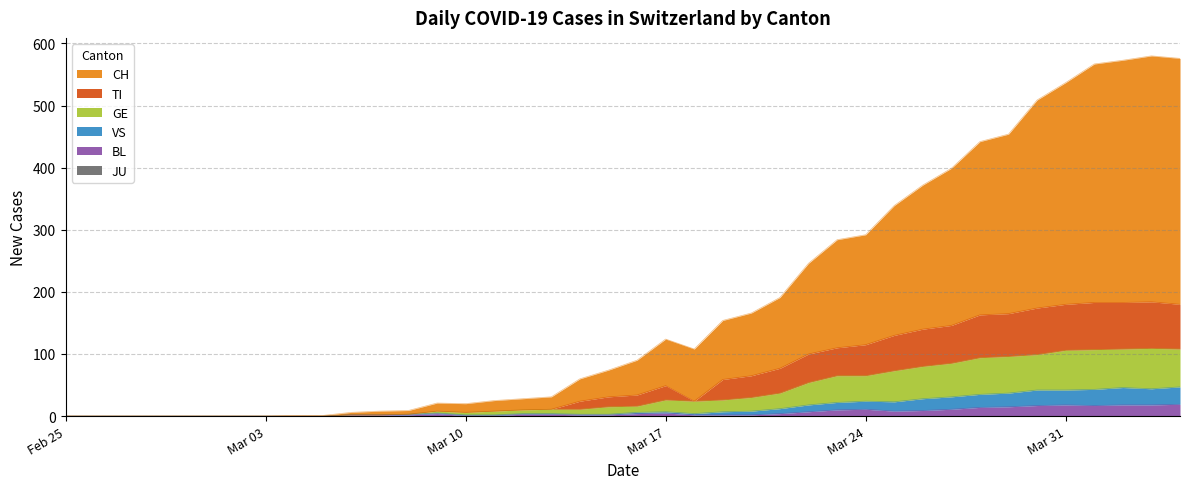

Does the chart display data point markers on the line(s)?

No